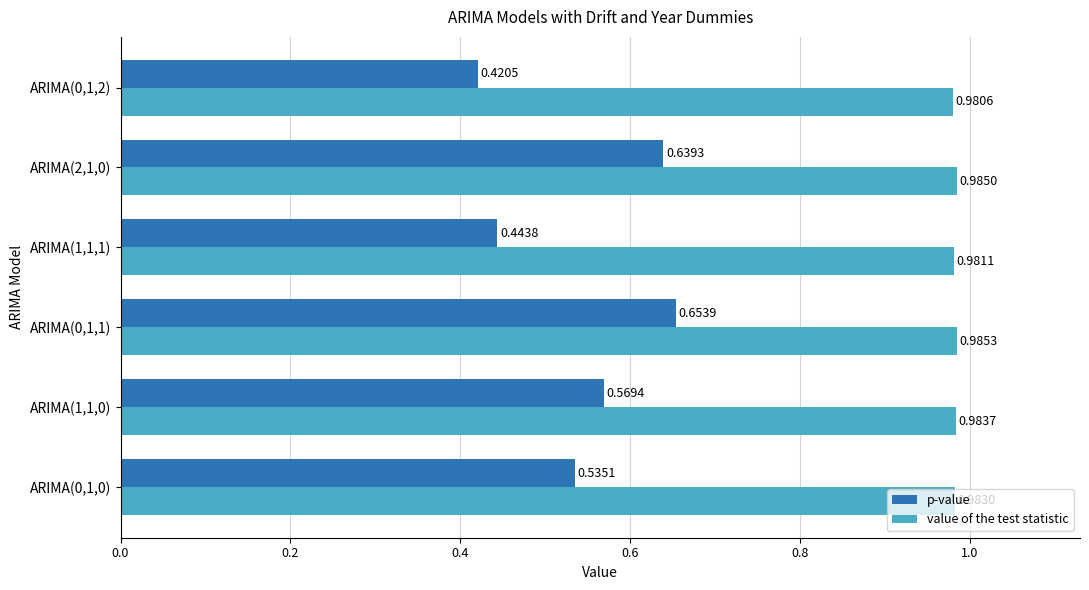

What is the sum of all p-value values?

3.3